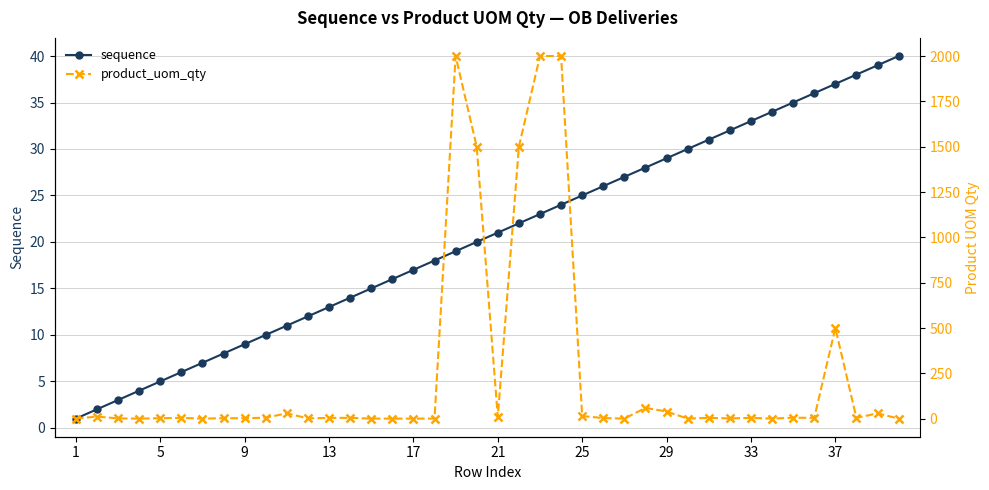

How many values in the sequence series are below 21?

20